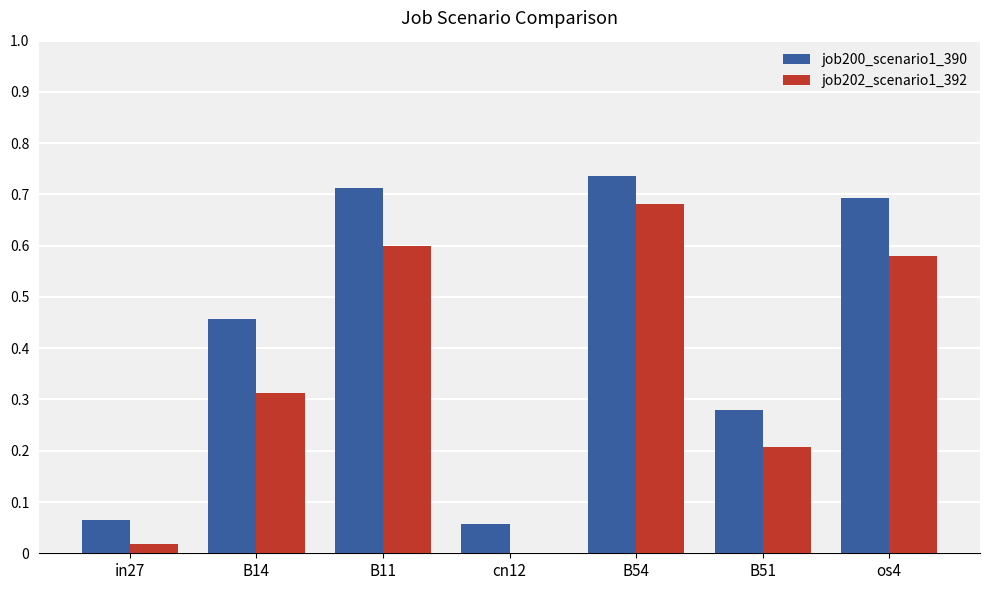

Which series changed the most between B14 and B54?

job202_scenario1_392